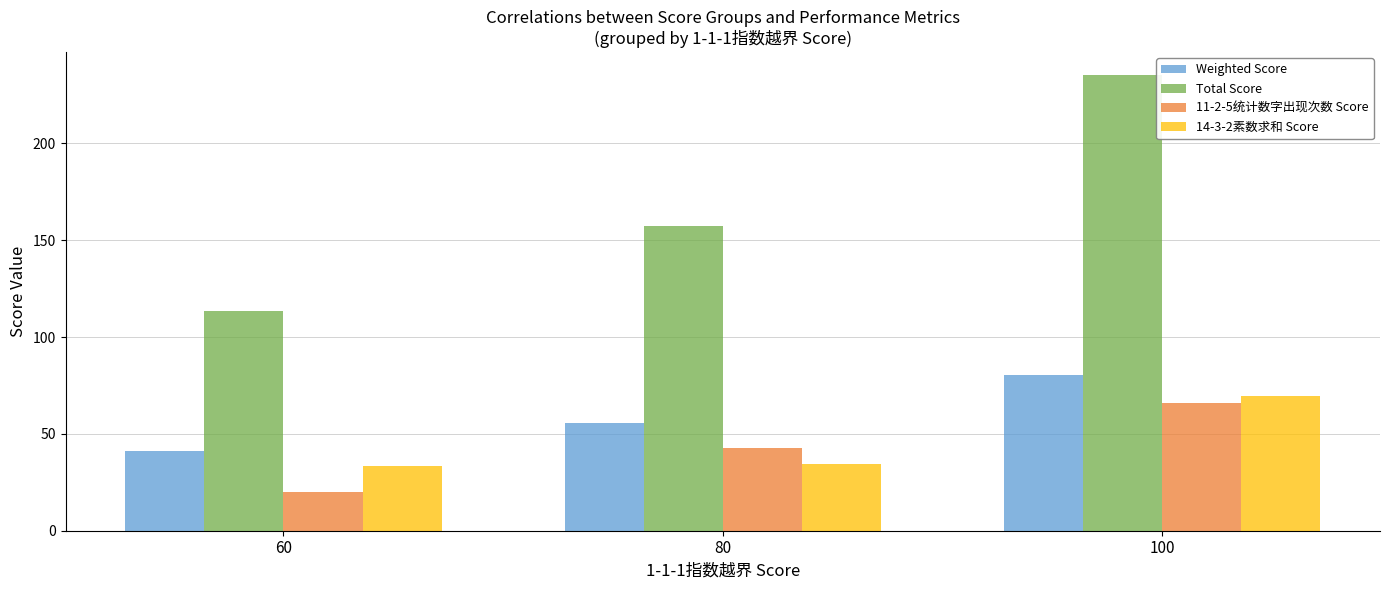

Is the value of Total Score at 80 greater than the value of 11-2-5统计数字出现次数 Score at 100?

Yes